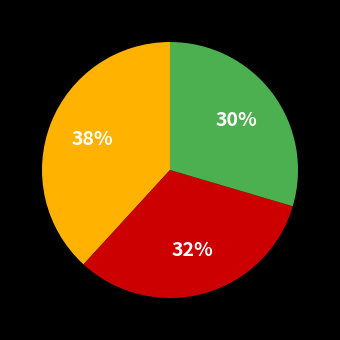

To the nearest percent, what is the average slice percentage?

33%